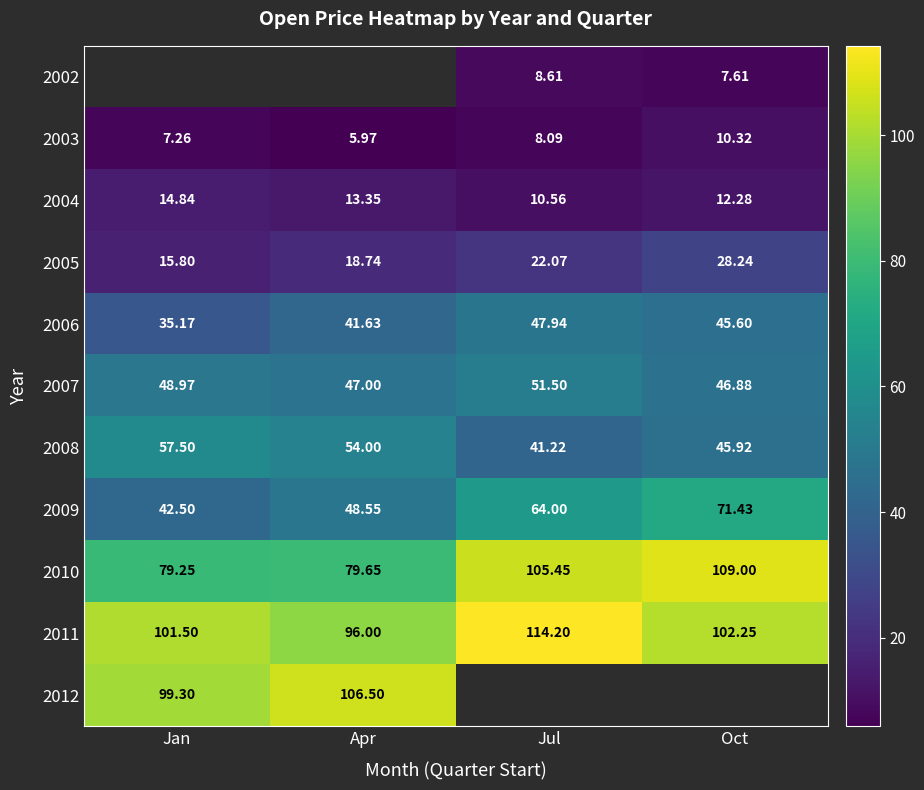

How many values in the 2005 series exceed 22?

2